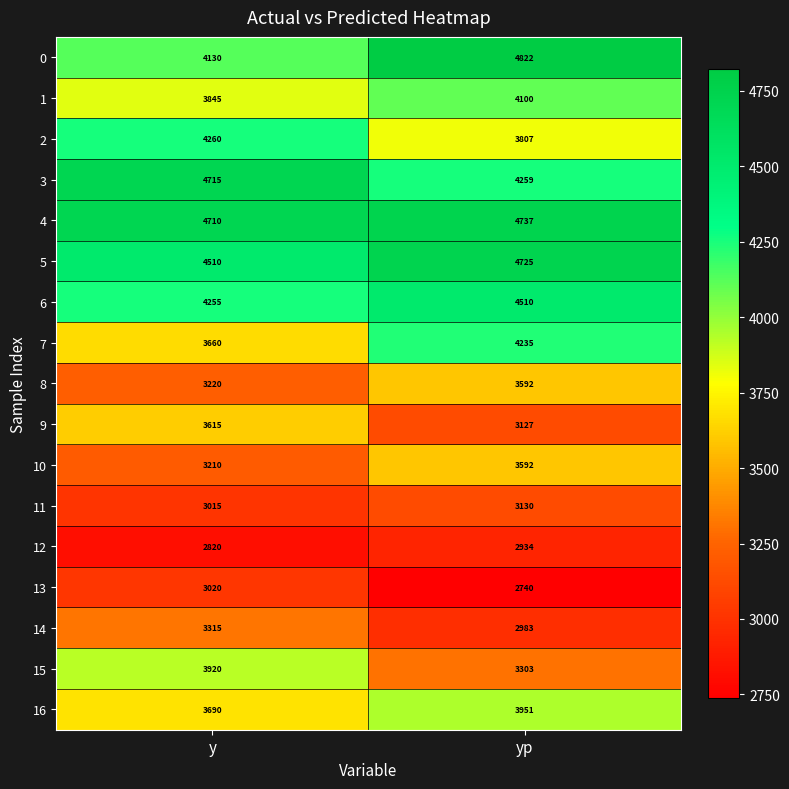

Which series has the largest total across all categories?

4